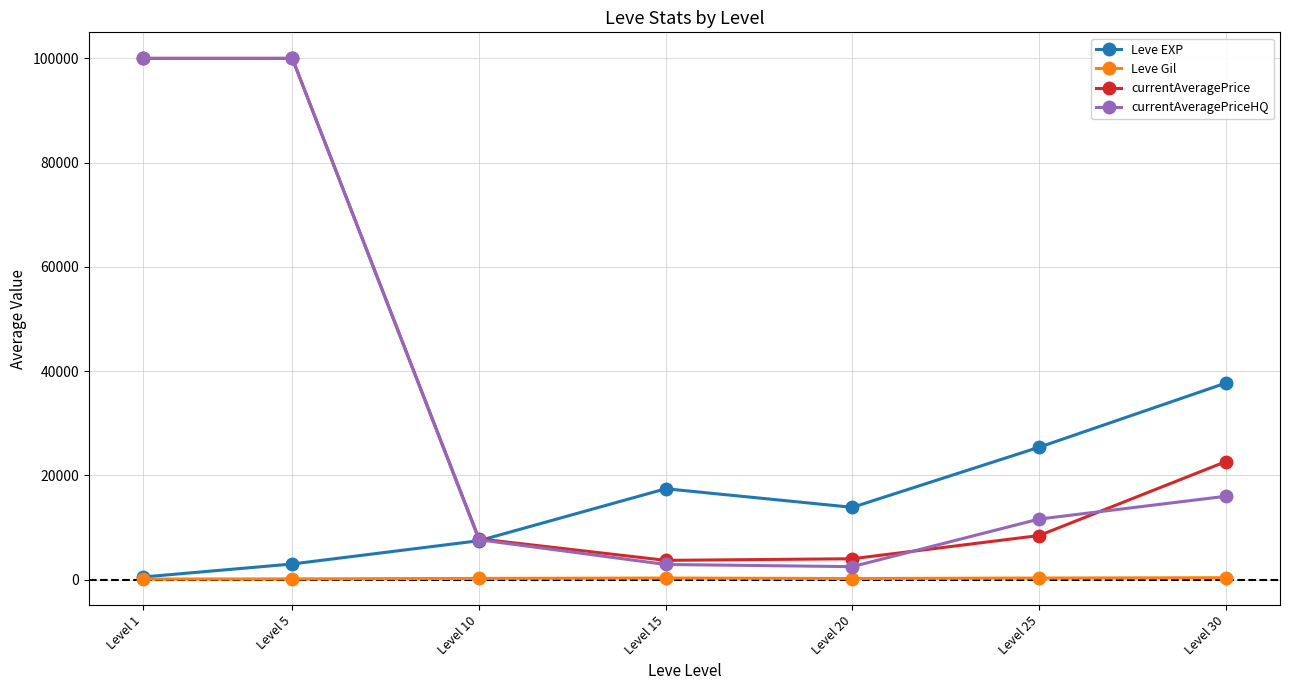

What is the value of the currentAveragePriceHQ point at the 3rd from the left?

7661.8